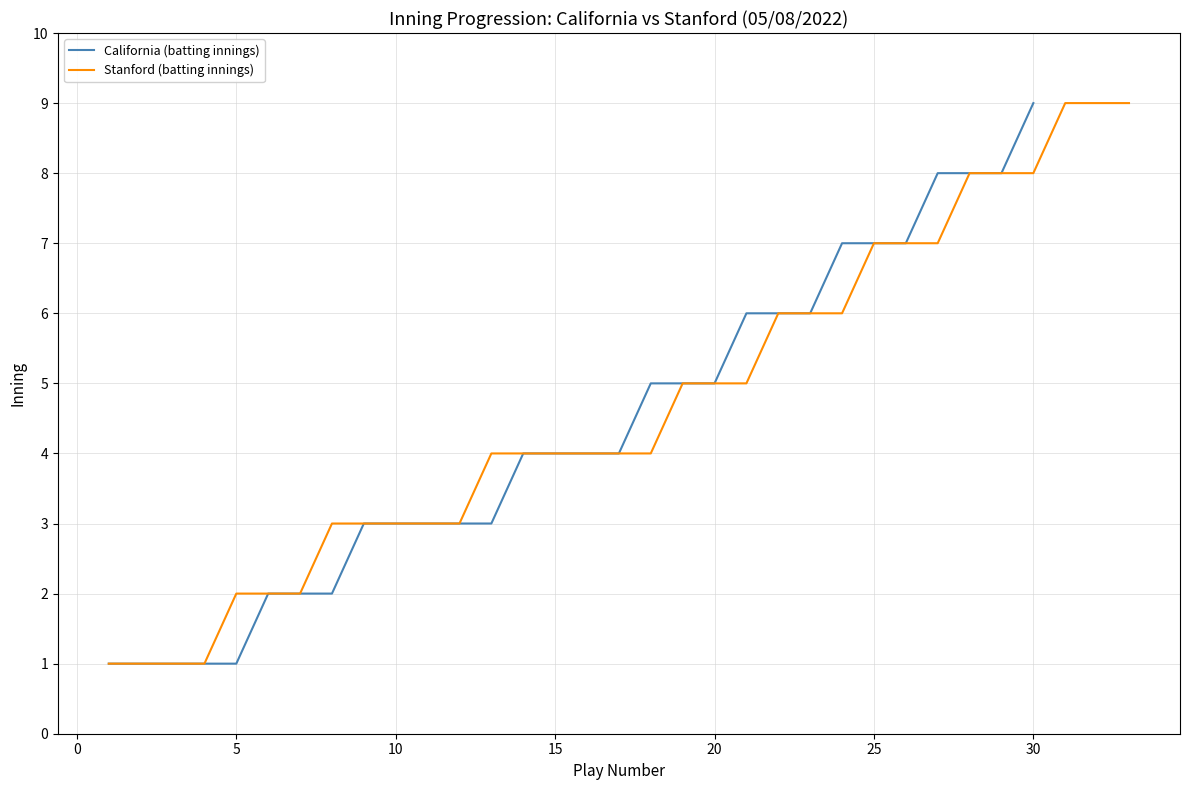

True or false: Stanford and California cross at least once.

False